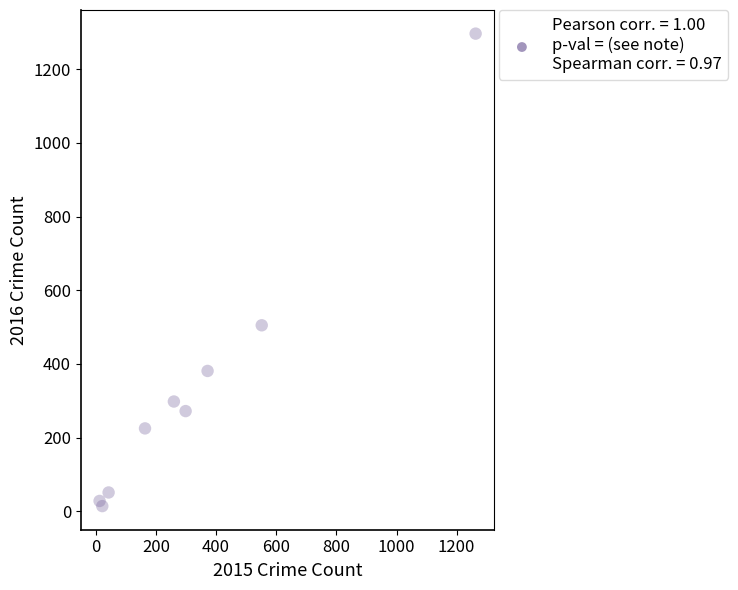

What Y value in the scatter plot is closest to 655?

505